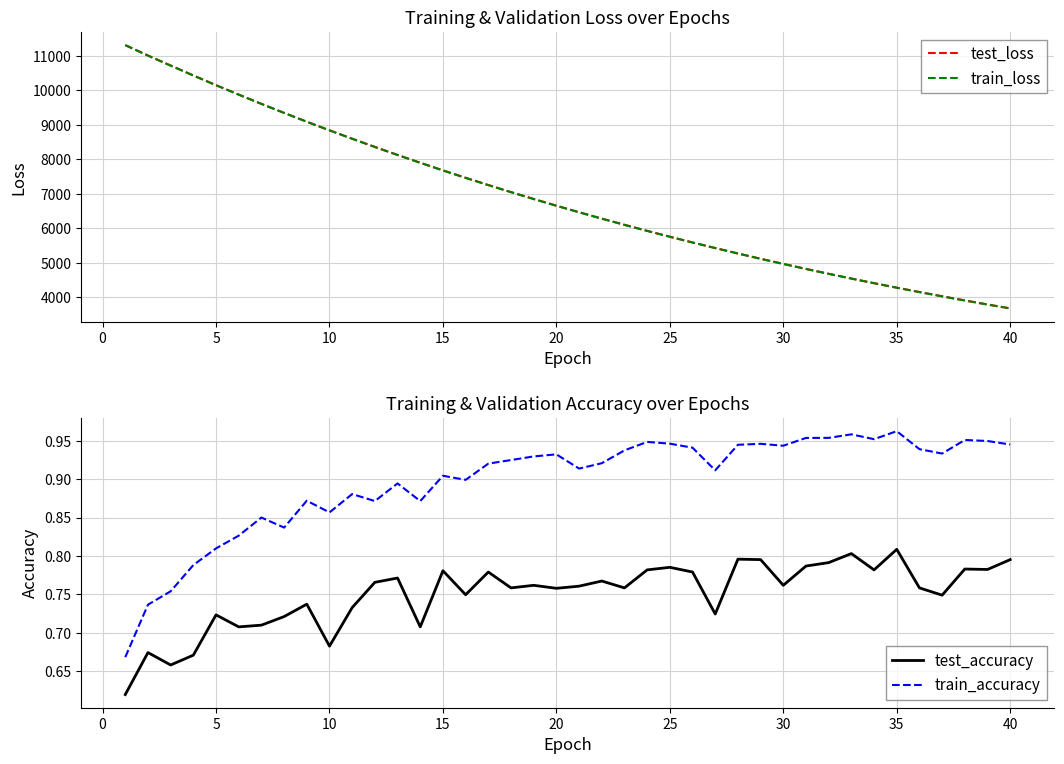

What is the minimum value for test_loss?

3671.6